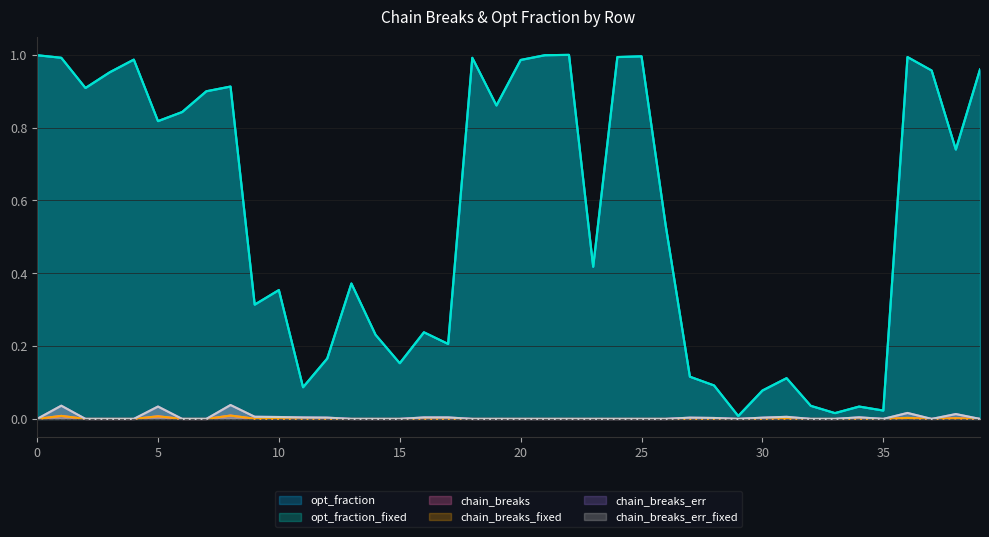

Which series has the largest total across all categories?

opt_fraction